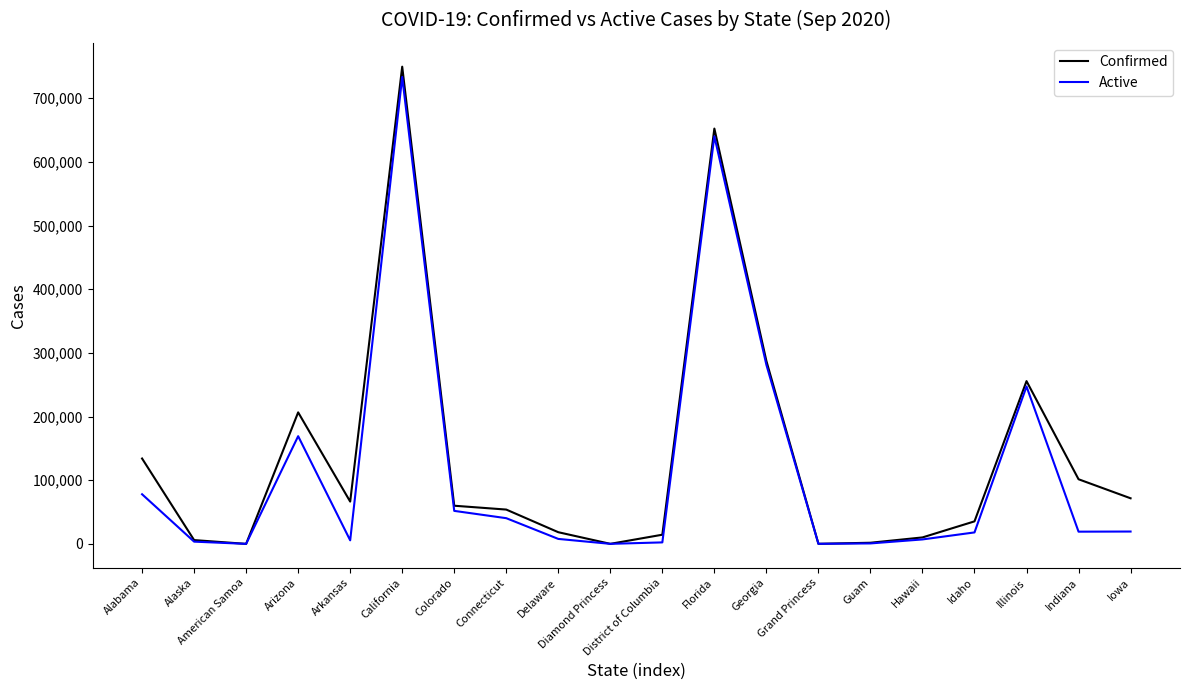

Which series has the largest range (max minus min)?

Confirmed